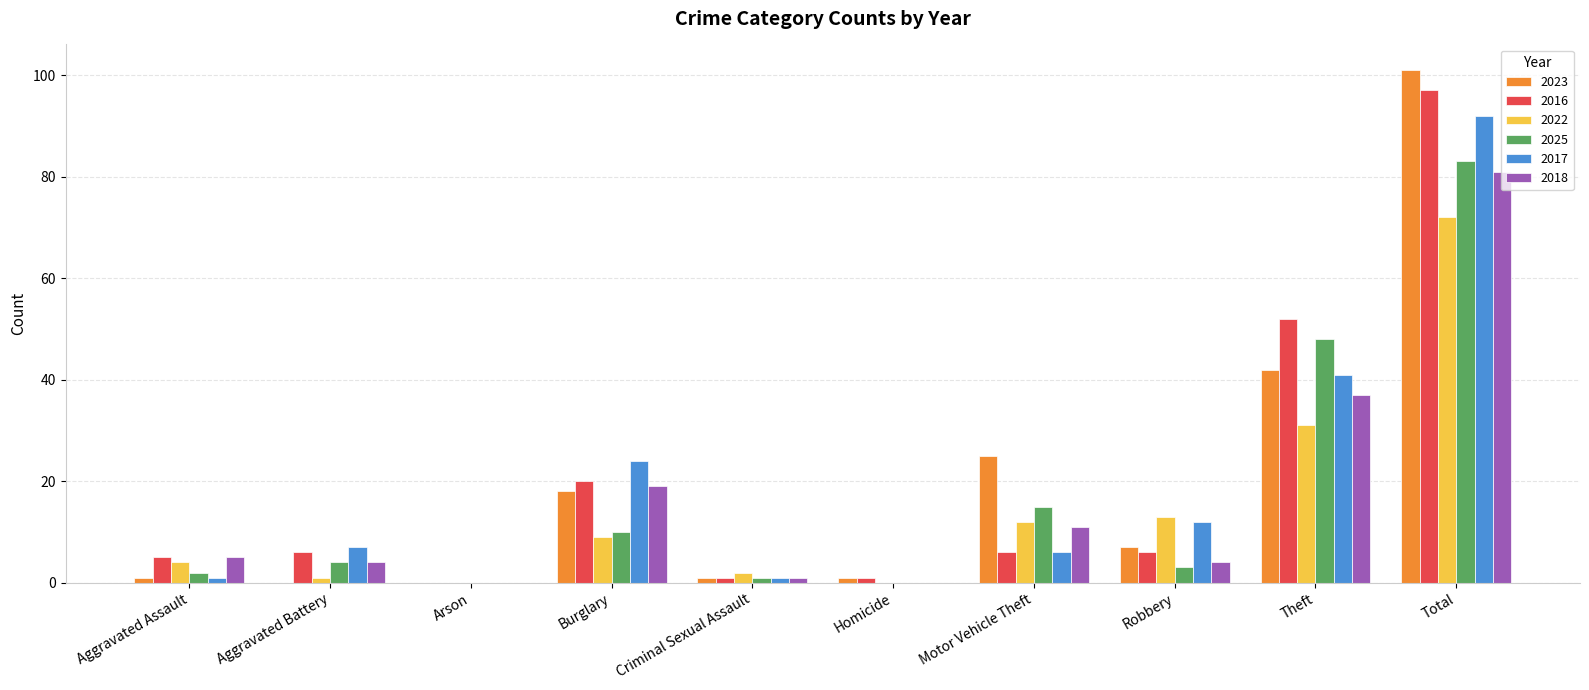

Is the value of 2018 at Criminal Sexual Assault greater than the value of 2025 at Homicide?

Yes